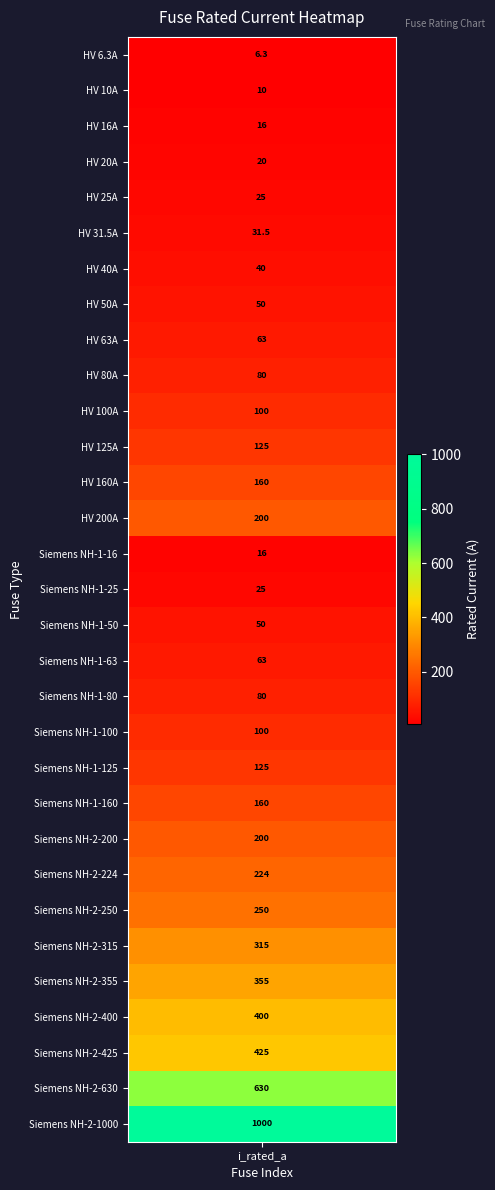

Which label corresponds to the smallest value in the chart?

i_rated_a